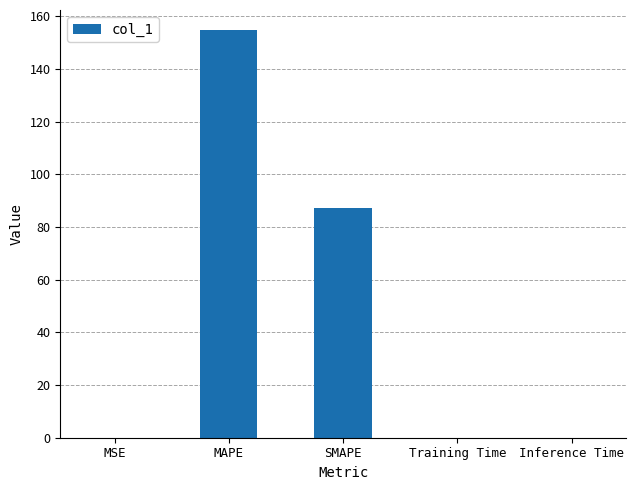

Which category has the highest value across all series?

MAPE